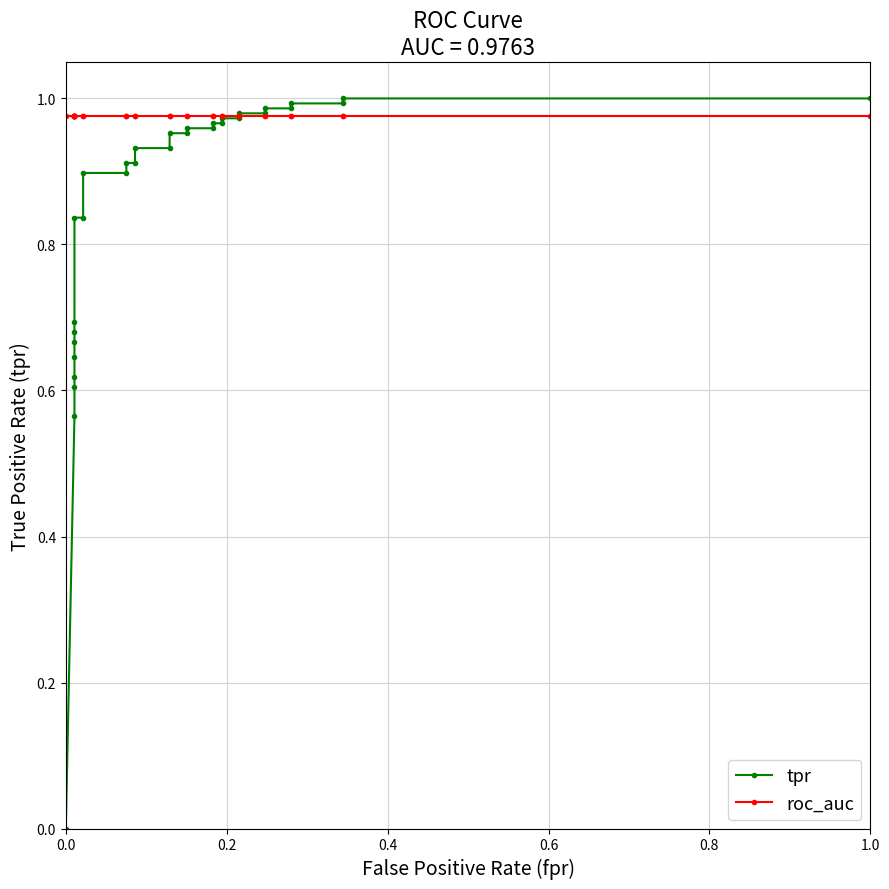

List the series in order of their overall mean, lowest first.

tpr, roc_auc